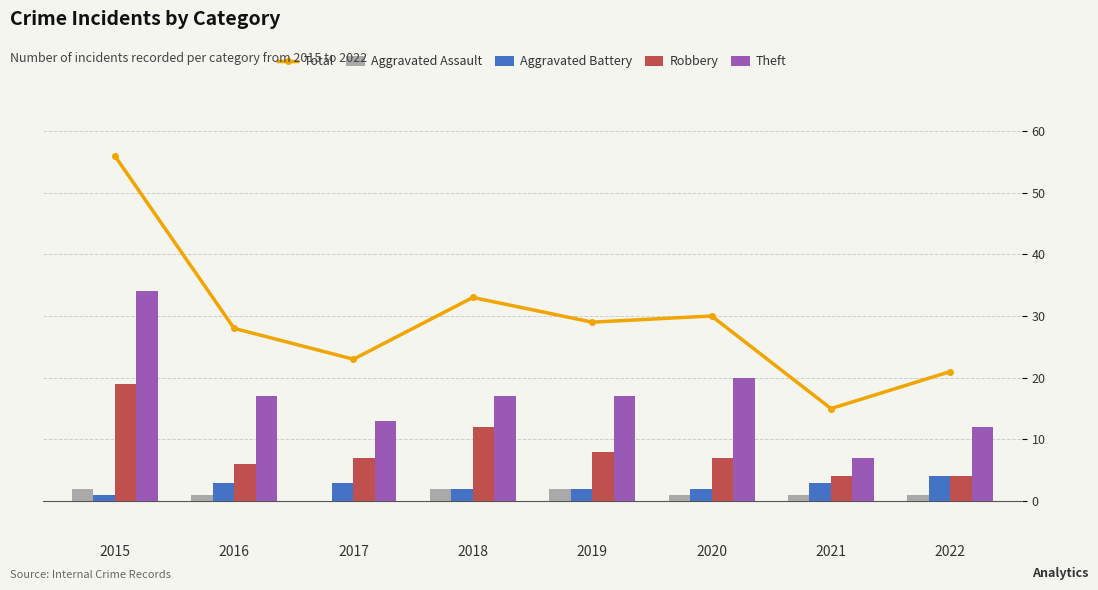

Reading left to right, what are all the values shown in this chart?

Total: 2015=56	2016=28	2017=23	2018=33	2019=29	2020=30	2021=15	2022=21
Aggravated Assault: 2015=2	2016=1	2017=0	2018=2	2019=2	2020=1	2021=1	2022=1
Aggravated Battery: 2015=1	2016=3	2017=3	2018=2	2019=2	2020=2	2021=3	2022=4
Robbery: 2015=19	2016=6	2017=7	2018=12	2019=8	2020=7	2021=4	2022=4
Theft: 2015=34	2016=17	2017=13	2018=17	2019=17	2020=20	2021=7	2022=12